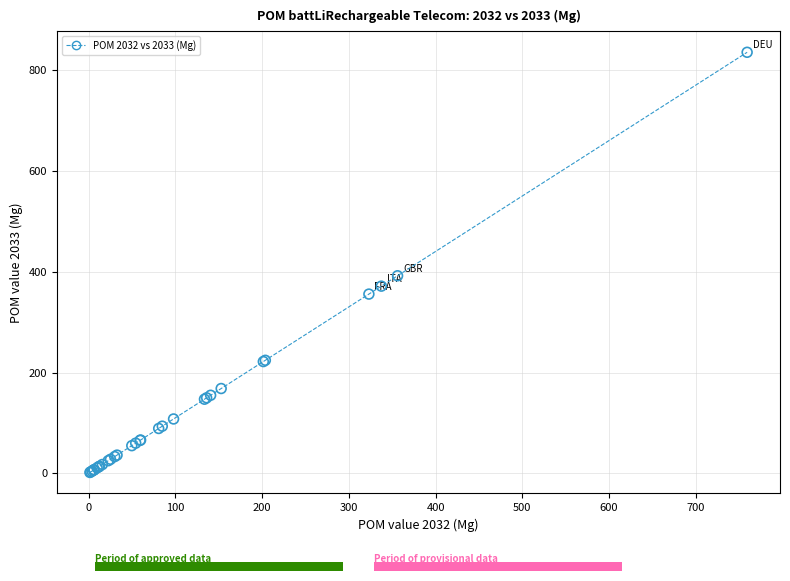

What Y value in the scatter plot is closest to 418?

392.2